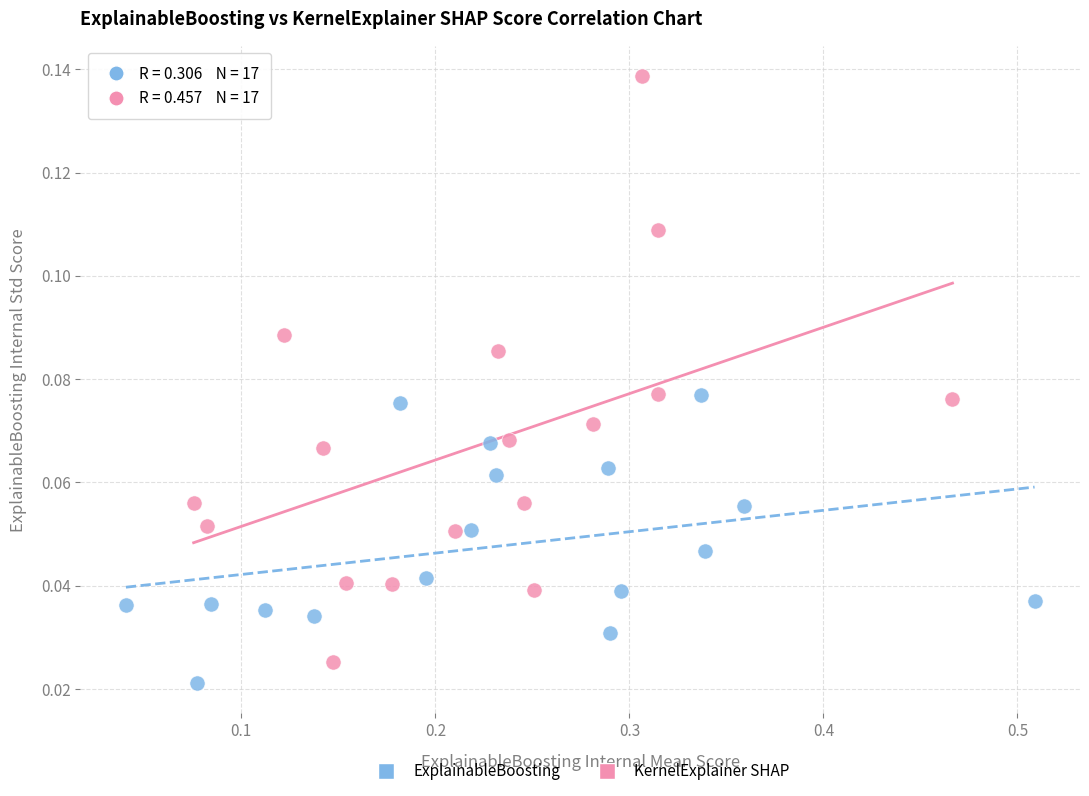

Which series reaches the maximum Y coordinate?

KernelExplainer SHAP